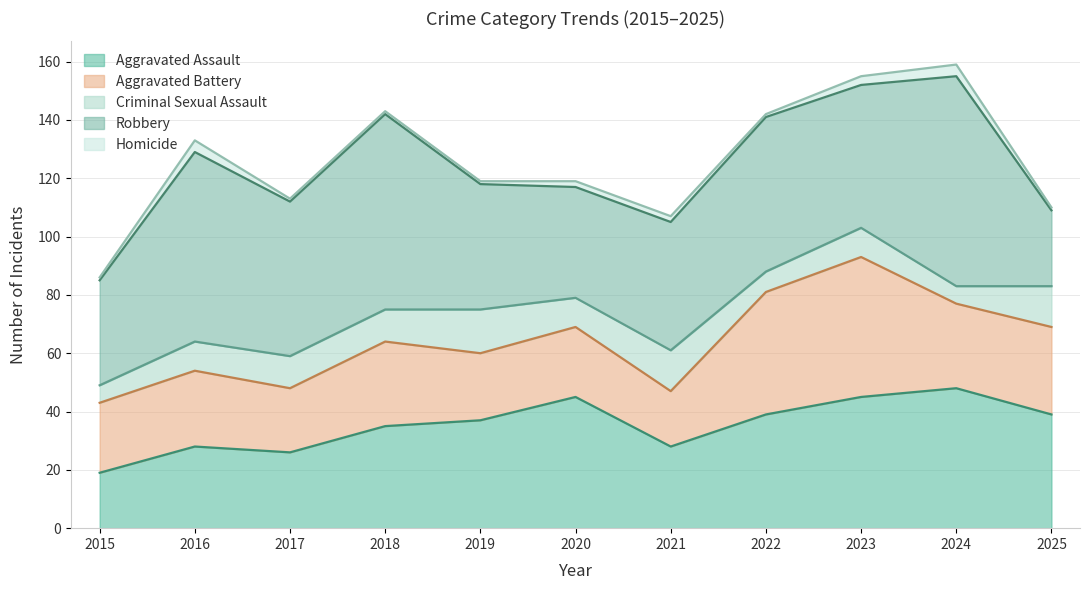

What is the sum of all Homicide values?

21